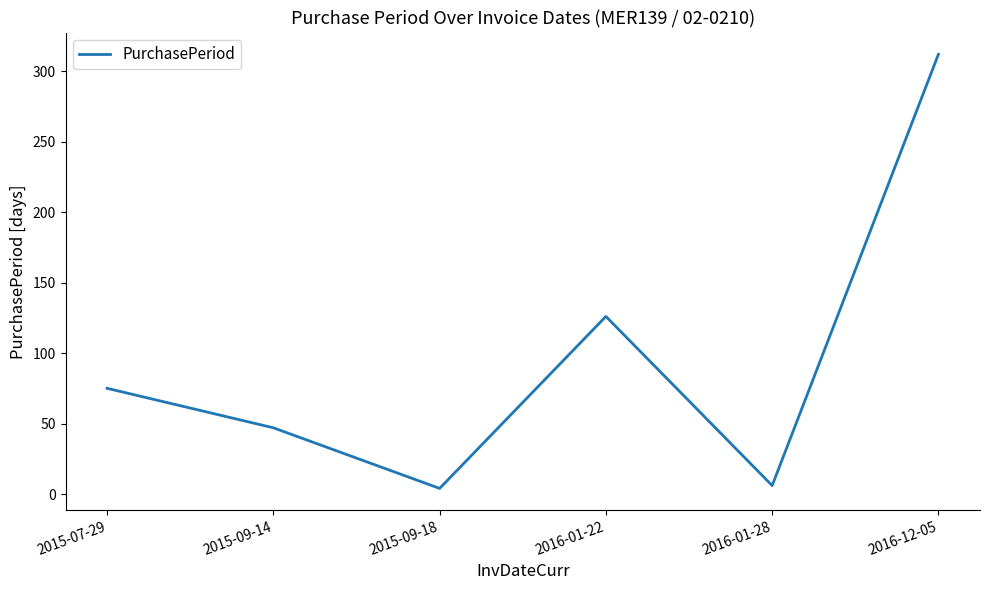

What is the greatest value displayed?

312